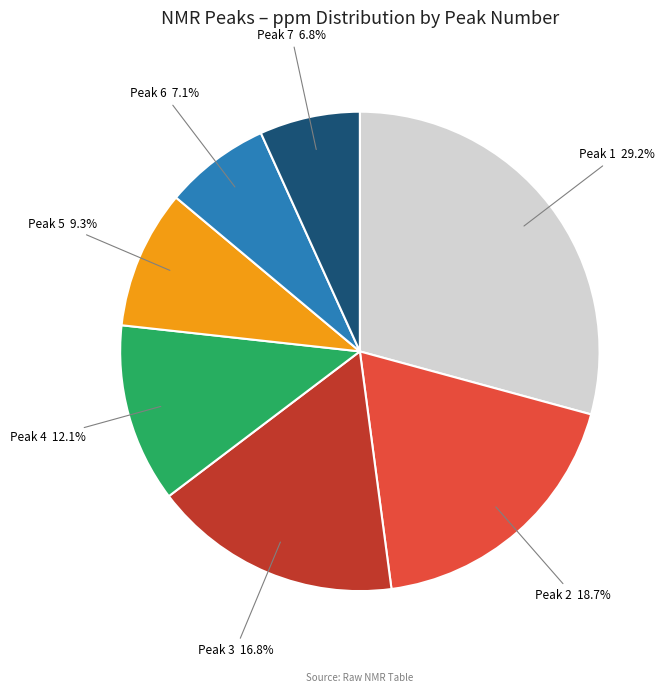

Is there a majority slice in this chart?

No